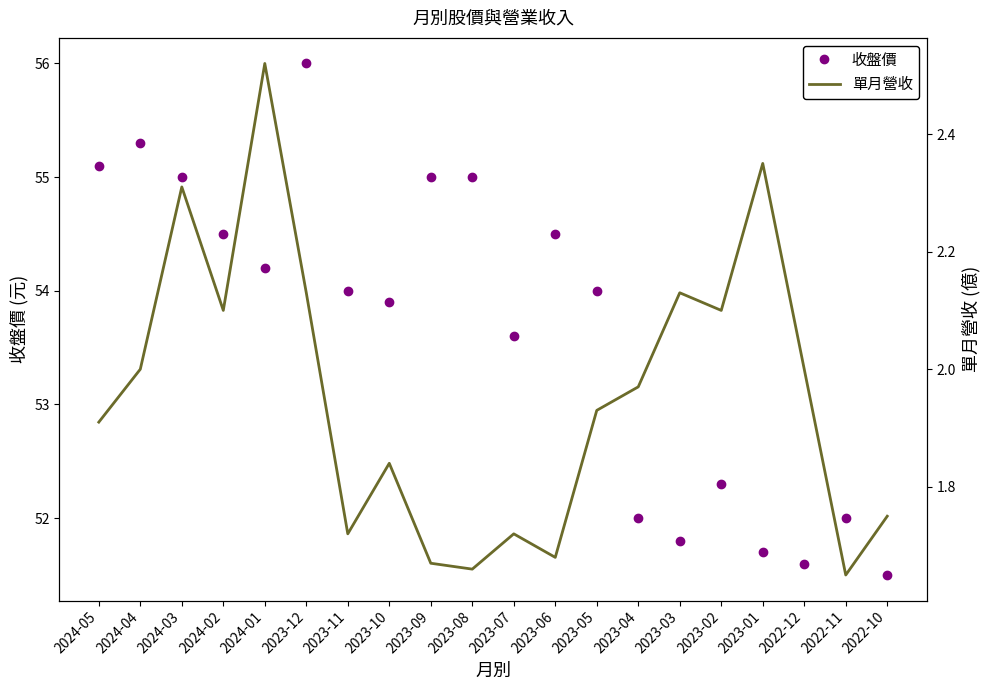

What value does the 收盤價 series have at 2022-11?

52.0